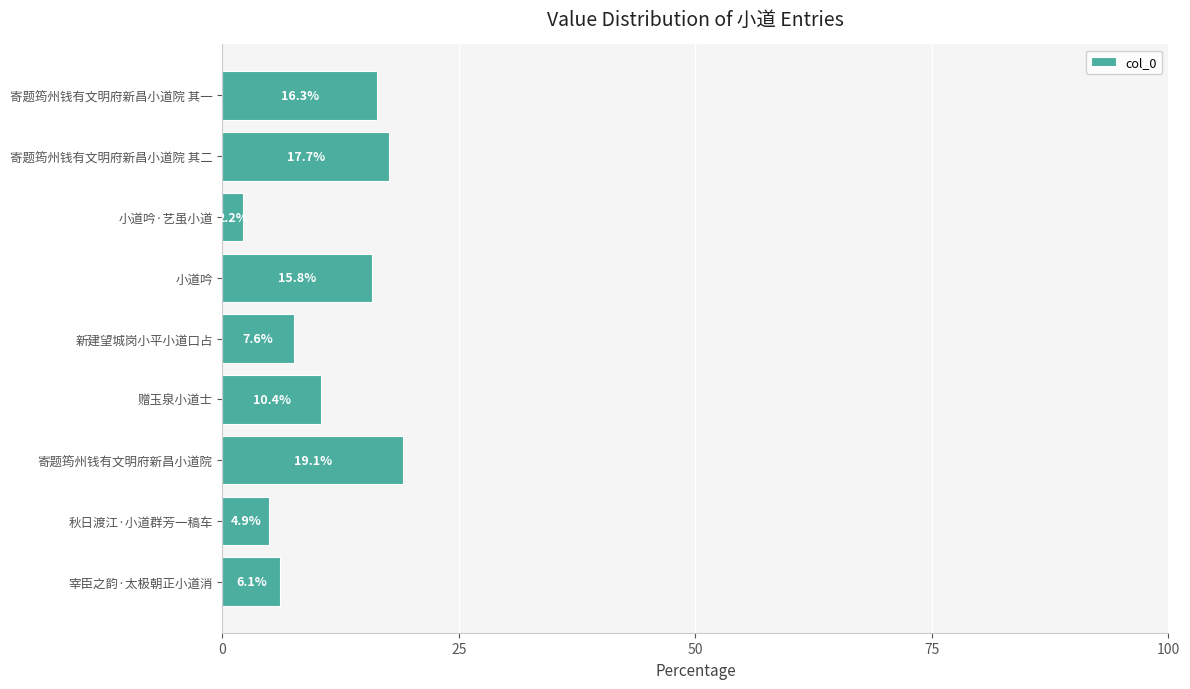

What is the greatest value displayed?

19.1